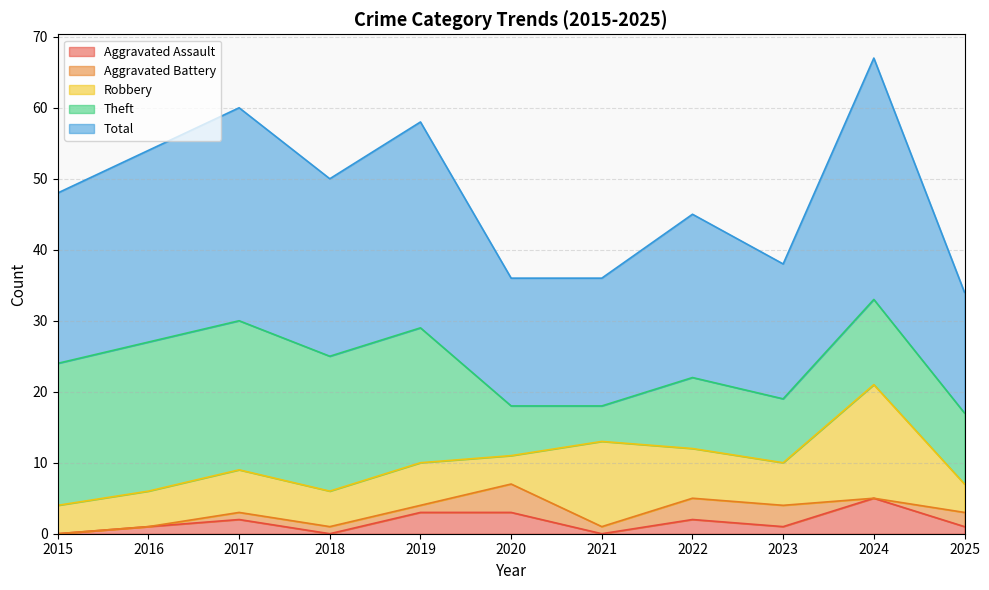

Where is the first local maximum for Aggravated Assault?

2017